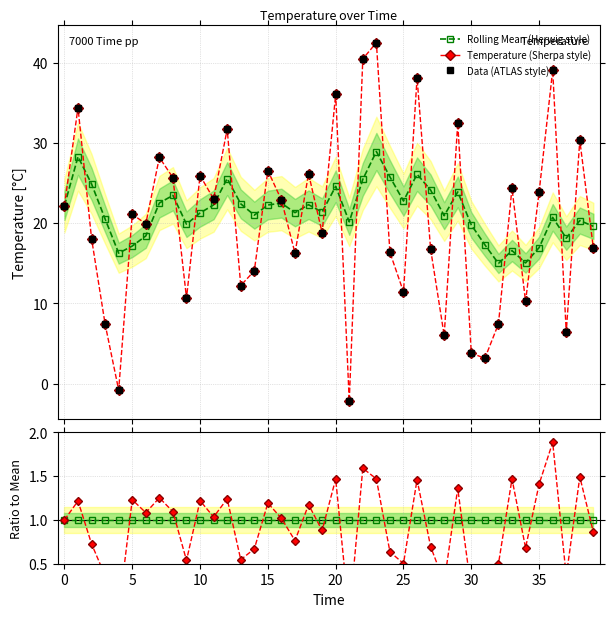

What is the sum of all Data (ATLAS style) values?

807.9